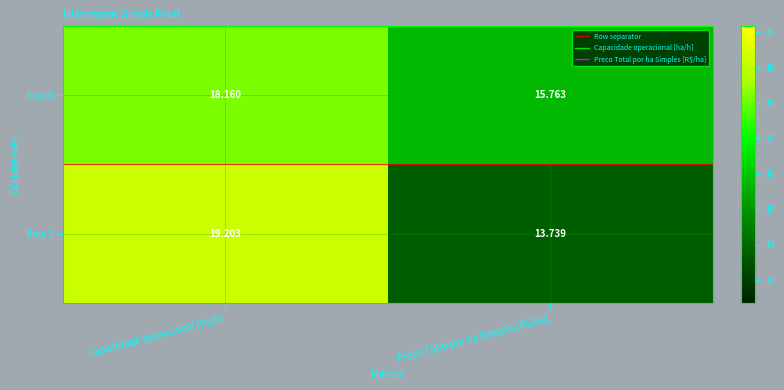

Is the value of Row 1 at Capacidade operacional [ha/h] greater than the value of Row 0 at Preco Total por ha Simples [R$/ha]?

Yes